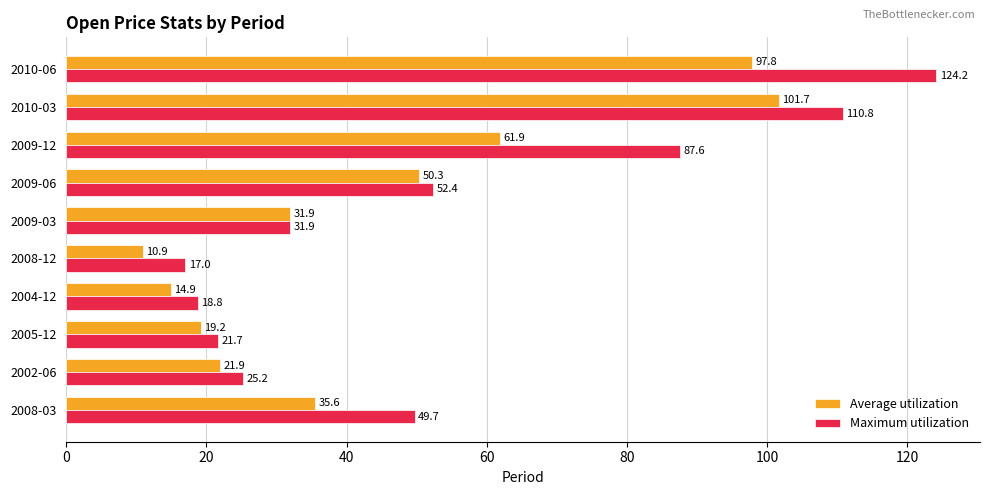

Which series has the widest spread of values?

Maximum utilization